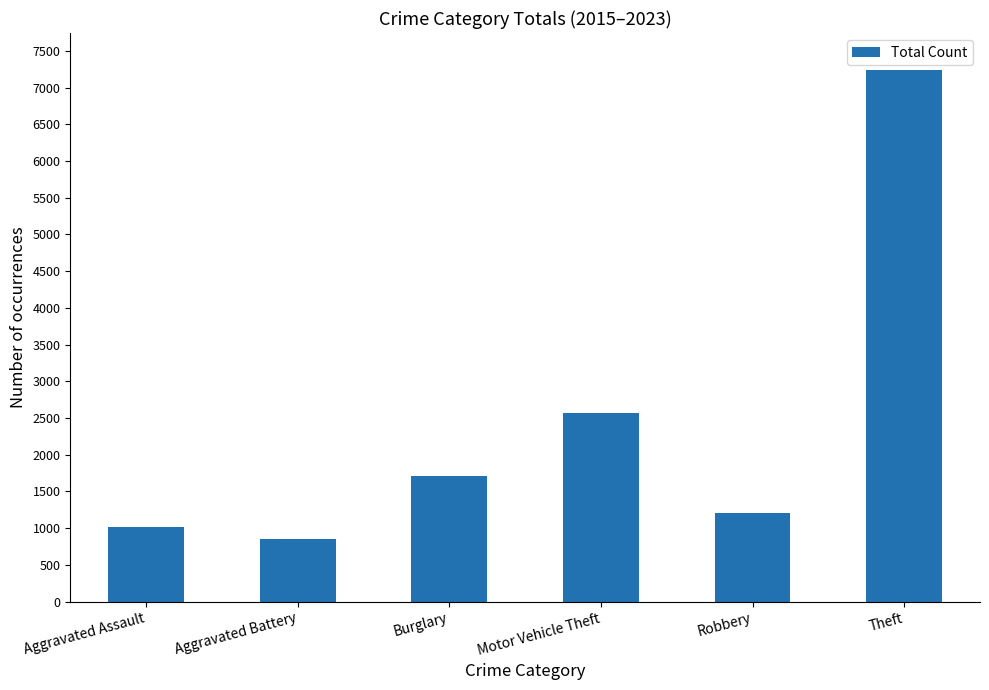

Rank the categories by value from highest to lowest.

Theft, Motor Vehicle Theft, Burglary, Robbery, Aggravated Assault, Aggravated Battery